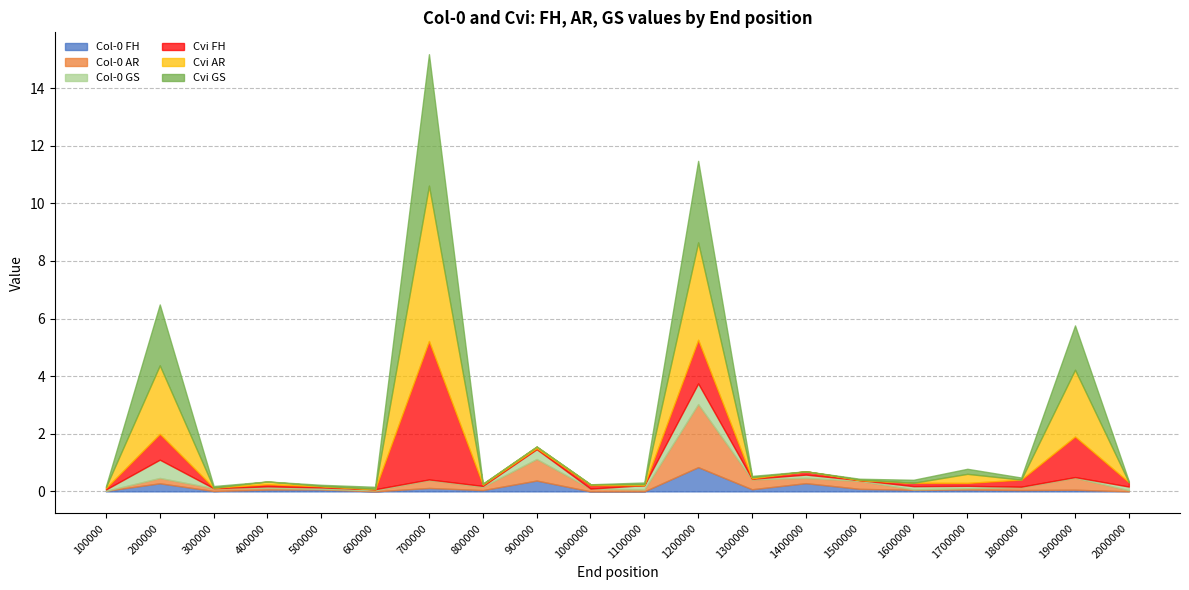

How many data points in Col-0 FH are above 0?

16